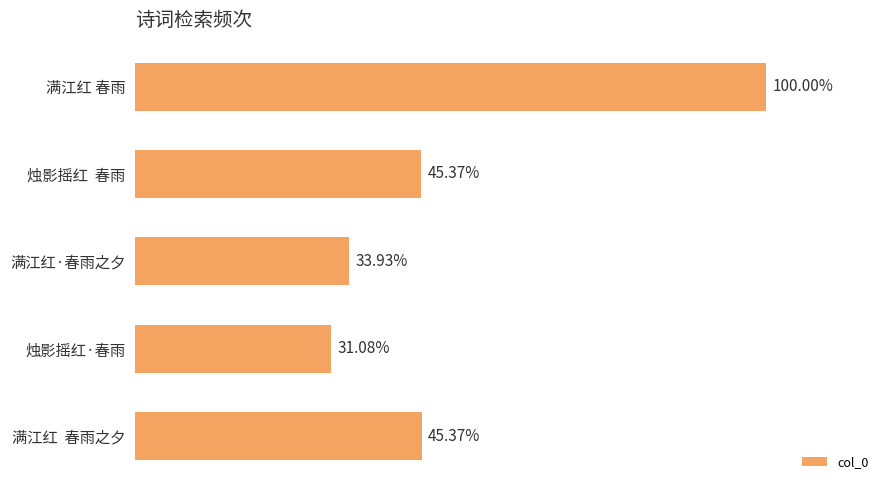

List the labels in order of value, largest first.

满江红 春雨, 满江红 春雨之夕, 烛影摇红 春雨, 满江红·春雨之夕, 烛影摇红·春雨